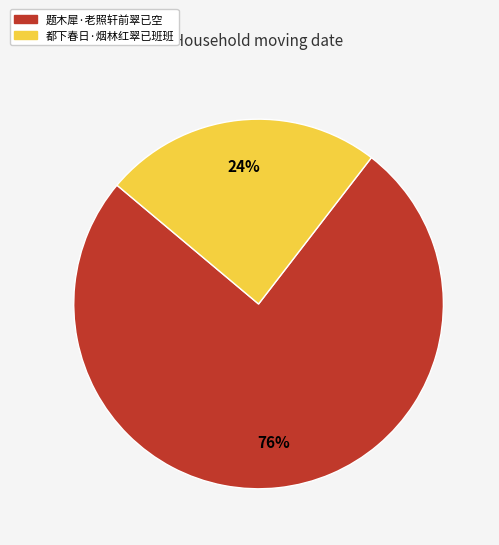

To the nearest percent, what is the average slice percentage?

50%